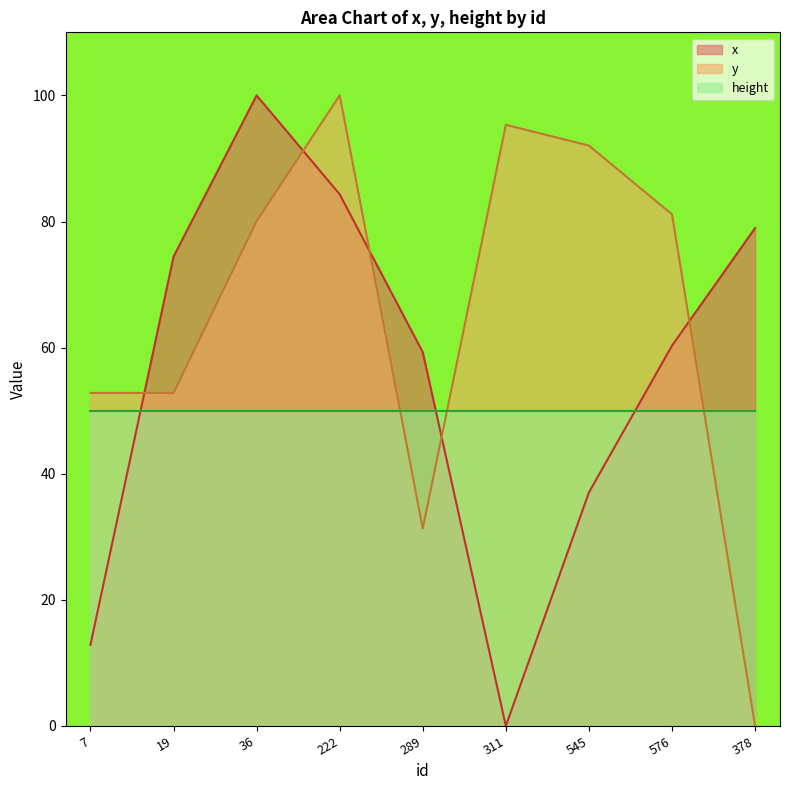

At 289, list the series in order from largest to smallest.

x, height, y